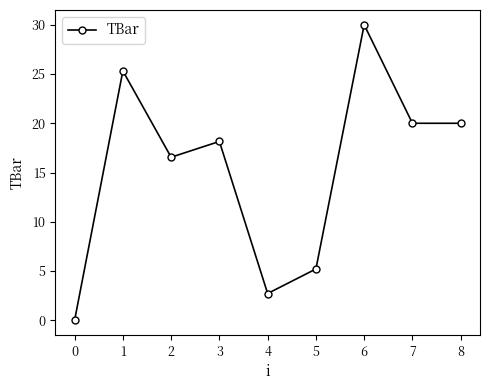

Between 1 and 3, which is larger?

1